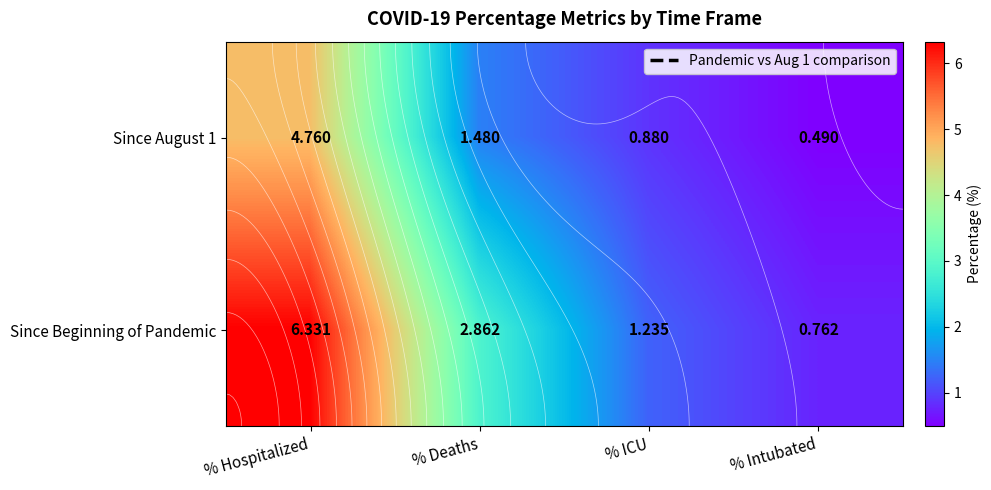

Which category has the highest value in the Since August 1 series?

% Hospitalized